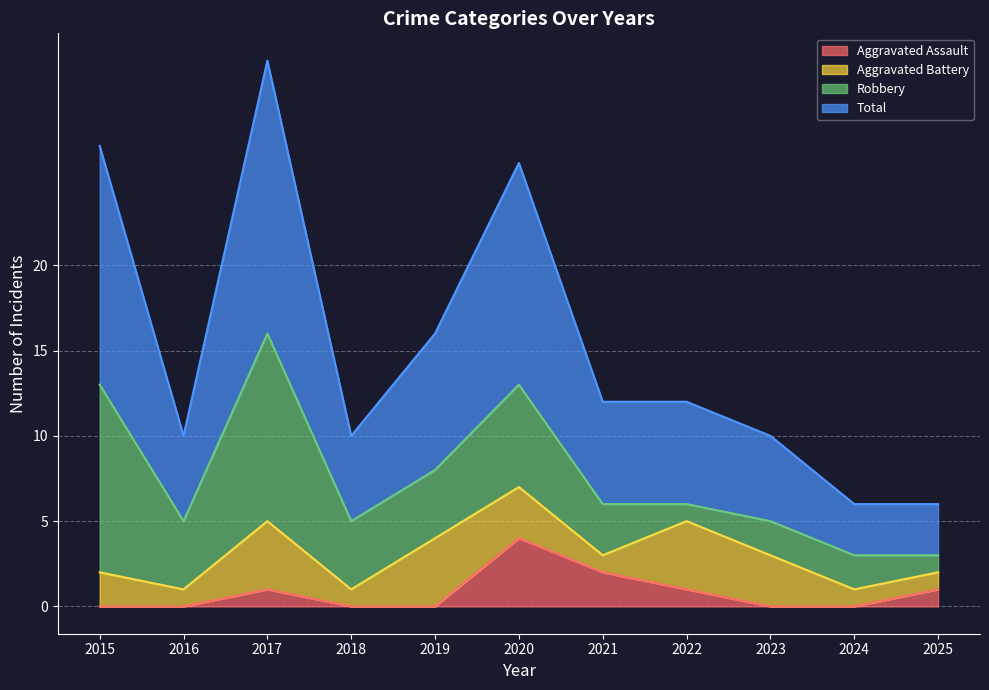

What is the difference between the second highest and second lowest values in the Total series?

21